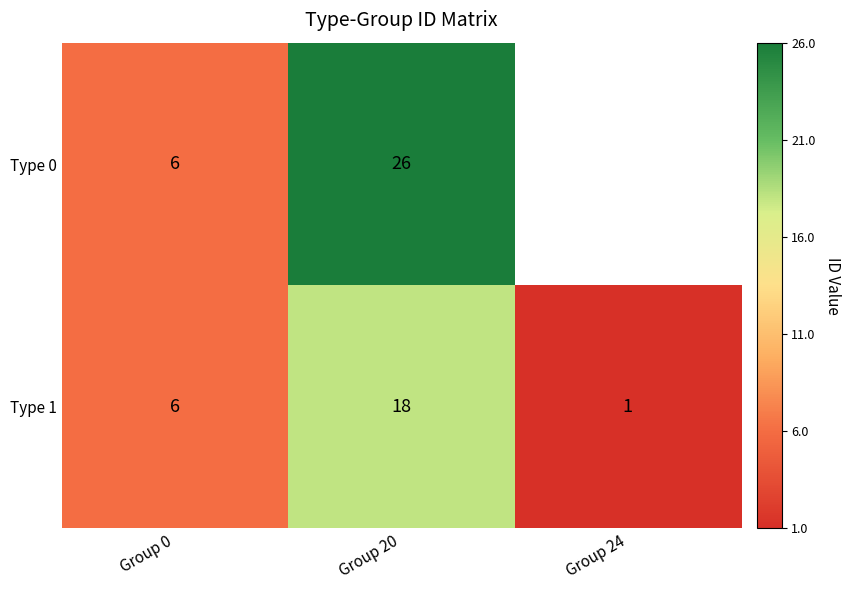

What is the spread (max minus min) of values at Group 20?

8.0